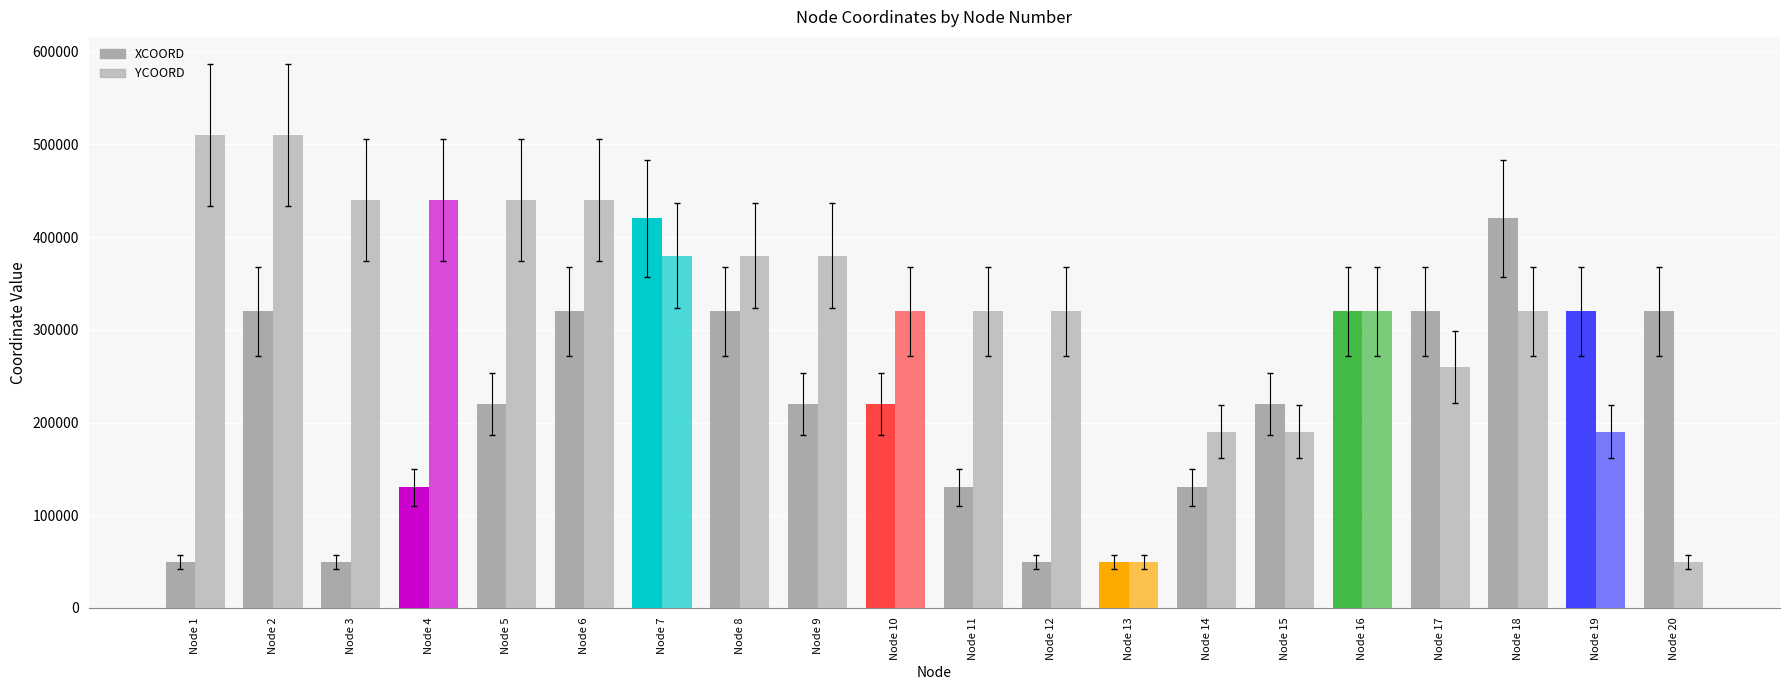

Where does the YCOORD series first go above 320000?

Node 1